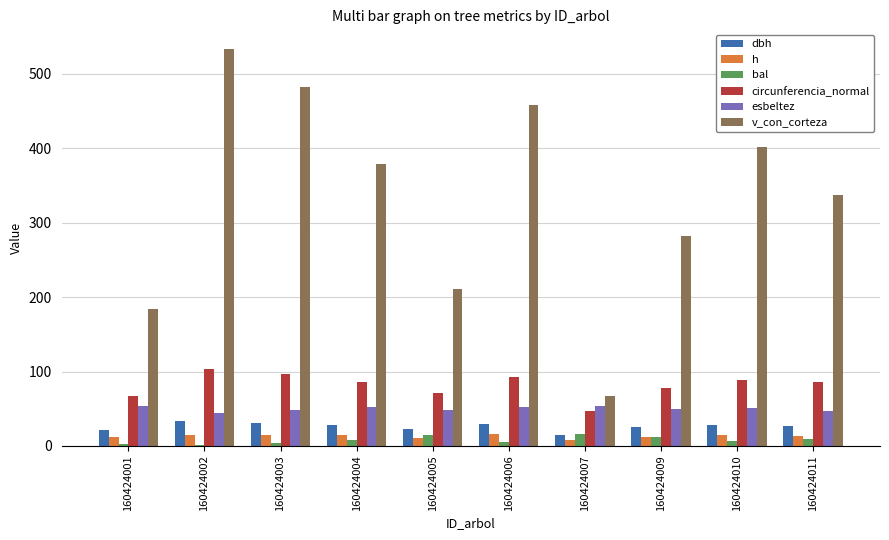

True or false: dbh has a value of 27.4 at 160424011.

True